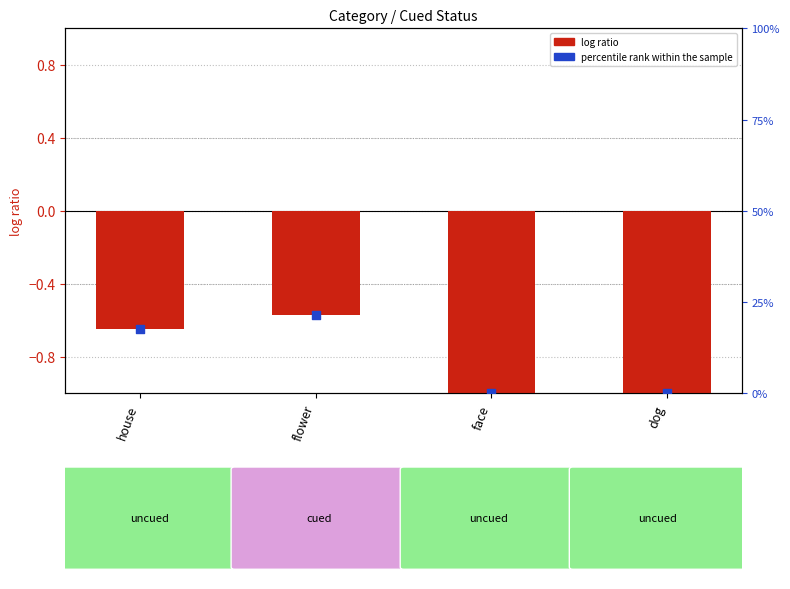

At how many categories does at least one series exceed 13?

2